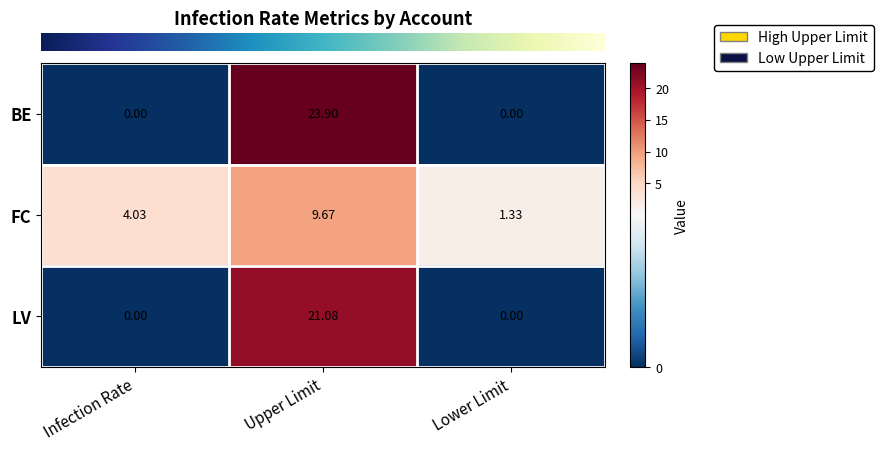

Rank the categories by FC value from lowest to highest.

Lower Limit, Infection Rate, Upper Limit